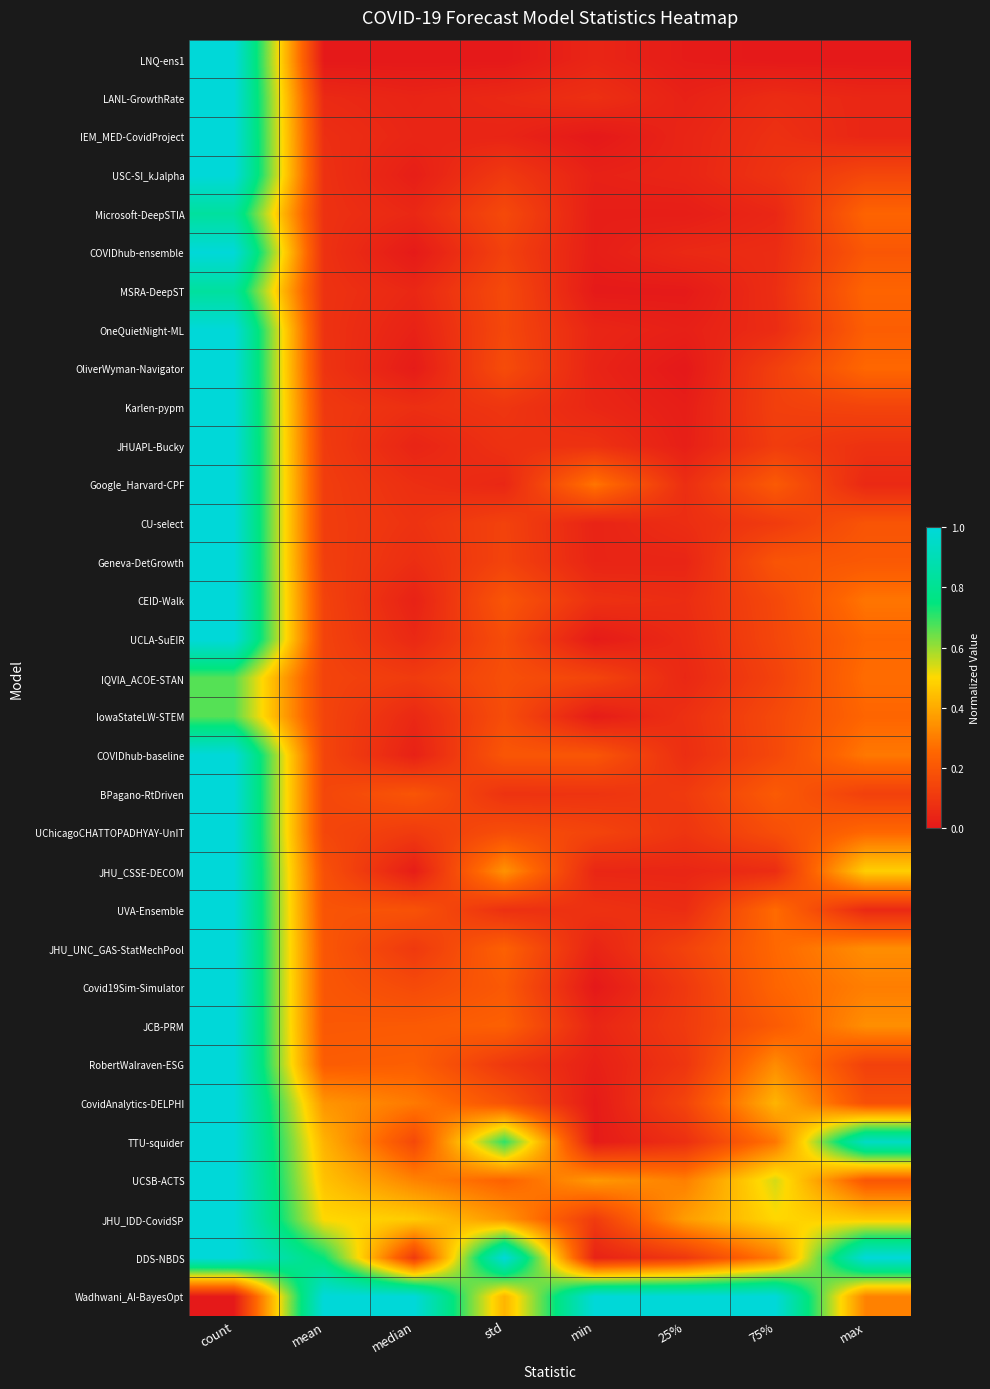

Reading left to right, list all the values displayed in this chart.

LNQ-ens1: count=1.0	mean=0.0	median=0.0	std=0.0	min=0.0	25%=0.0	75%=0.0	max=0.0
LANL-GrowthRate: count=1.0	mean=0.1	median=0.0	std=0.1	min=0.1	25%=0.0	75%=0.1	max=0.0
IEM_MED-CovidProject: count=1.0	mean=0.1	median=0.0	std=0.0	min=0.0	25%=0.0	75%=0.1	max=0.0
USC-SI_kJalpha: count=1.0	mean=0.1	median=0.0	std=0.1	min=0.0	25%=0.0	75%=0.1	max=0.2
Microsoft-DeepSTIA: count=0.8	mean=0.1	median=0.0	std=0.2	min=0.0	25%=0.0	75%=0.0	max=0.2
COVIDhub-ensemble: count=1.0	mean=0.1	median=0.0	std=0.1	min=0.0	25%=0.1	75%=0.1	max=0.2
MSRA-DeepST: count=0.8	mean=0.1	median=0.0	std=0.2	min=0.0	25%=0.0	75%=0.1	max=0.2
OneQuietNight-ML: count=1.0	mean=0.1	median=0.0	std=0.2	min=0.0	25%=0.0	75%=0.1	max=0.2
OliverWyman-Navigator: count=1.0	mean=0.1	median=0.0	std=0.2	min=0.0	25%=0.0	75%=0.1	max=0.3
Karlen-pypm: count=1.0	mean=0.1	median=0.1	std=0.1	min=0.0	25%=0.0	75%=0.1	max=0.1
JHUAPL-Bucky: count=1.0	mean=0.1	median=0.0	std=0.1	min=0.1	25%=0.0	75%=0.1	max=0.1
Google_Harvard-CPF: count=1.0	mean=0.1	median=0.1	std=0.0	min=0.3	25%=0.1	75%=0.2	max=0.1
CU-select: count=1.0	mean=0.1	median=0.1	std=0.1	min=0.0	25%=0.1	75%=0.1	max=0.2
Geneva-DetGrowth: count=1.0	mean=0.1	median=0.1	std=0.1	min=0.0	25%=0.0	75%=0.2	max=0.2
CEID-Walk: count=1.0	mean=0.1	median=0.0	std=0.2	min=0.1	25%=0.1	75%=0.2	max=0.3
UCLA-SuEIR: count=1.0	mean=0.1	median=0.1	std=0.2	min=0.0	25%=0.1	75%=0.1	max=0.2
IQVIA_ACOE-STAN: count=0.7	mean=0.1	median=0.1	std=0.2	min=0.1	25%=0.0	75%=0.1	max=0.3
IowaStateLW-STEM: count=0.7	mean=0.1	median=0.1	std=0.2	min=0.0	25%=0.1	75%=0.2	max=0.2
COVIDhub-baseline: count=1.0	mean=0.1	median=0.0	std=0.2	min=0.2	25%=0.1	75%=0.2	max=0.3
BPagano-RtDriven: count=1.0	mean=0.1	median=0.2	std=0.1	min=0.1	25%=0.1	75%=0.2	max=0.1
UChicagoCHATTOPADHYAY-UnIT: count=1.0	mean=0.1	median=0.1	std=0.2	min=0.1	25%=0.1	75%=0.2	max=0.3
JHU_CSSE-DECOM: count=1.0	mean=0.2	median=0.0	std=0.3	min=0.0	25%=0.0	75%=0.1	max=0.5
UVA-Ensemble: count=1.0	mean=0.2	median=0.2	std=0.1	min=0.1	25%=0.1	75%=0.3	max=0.1
JHU_UNC_GAS-StatMechPool: count=1.0	mean=0.2	median=0.1	std=0.2	min=0.0	25%=0.1	75%=0.3	max=0.3
Covid19Sim-Simulator: count=1.0	mean=0.2	median=0.2	std=0.2	min=0.0	25%=0.1	75%=0.2	max=0.3
JCB-PRM: count=1.0	mean=0.2	median=0.2	std=0.2	min=0.0	25%=0.1	75%=0.2	max=0.3
RobertWalraven-ESG: count=1.0	mean=0.2	median=0.2	std=0.1	min=0.0	25%=0.1	75%=0.3	max=0.1
CovidAnalytics-DELPHI: count=1.0	mean=0.4	median=0.3	std=0.2	min=0.0	25%=0.1	75%=0.4	max=0.2
TTU-squider: count=1.0	mean=0.4	median=0.2	std=0.7	min=0.0	25%=0.1	75%=0.3	max=0.9
UCSB-ACTS: count=1.0	mean=0.5	median=0.3	std=0.2	min=0.4	25%=0.3	75%=0.5	max=0.2
JHU_IDD-CovidSP: count=1.0	mean=0.5	median=0.5	std=0.4	min=0.1	25%=0.4	75%=0.5	max=0.5
DDS-NBDS: count=1.0	mean=0.7	median=0.1	std=1.0	min=0.0	25%=0.1	75%=0.3	max=1.0
Wadhwani_AI-BayesOpt: count=0.0	mean=1.0	median=1.0	std=0.4	min=1.0	25%=1.0	75%=1.0	max=0.3